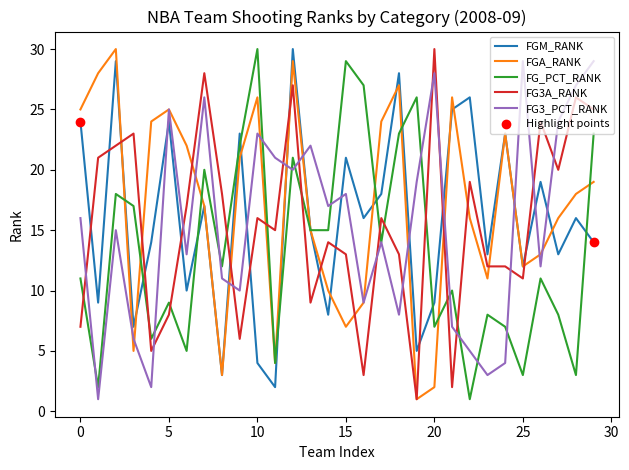

Which series has the largest total across all categories?

FGA_RANK